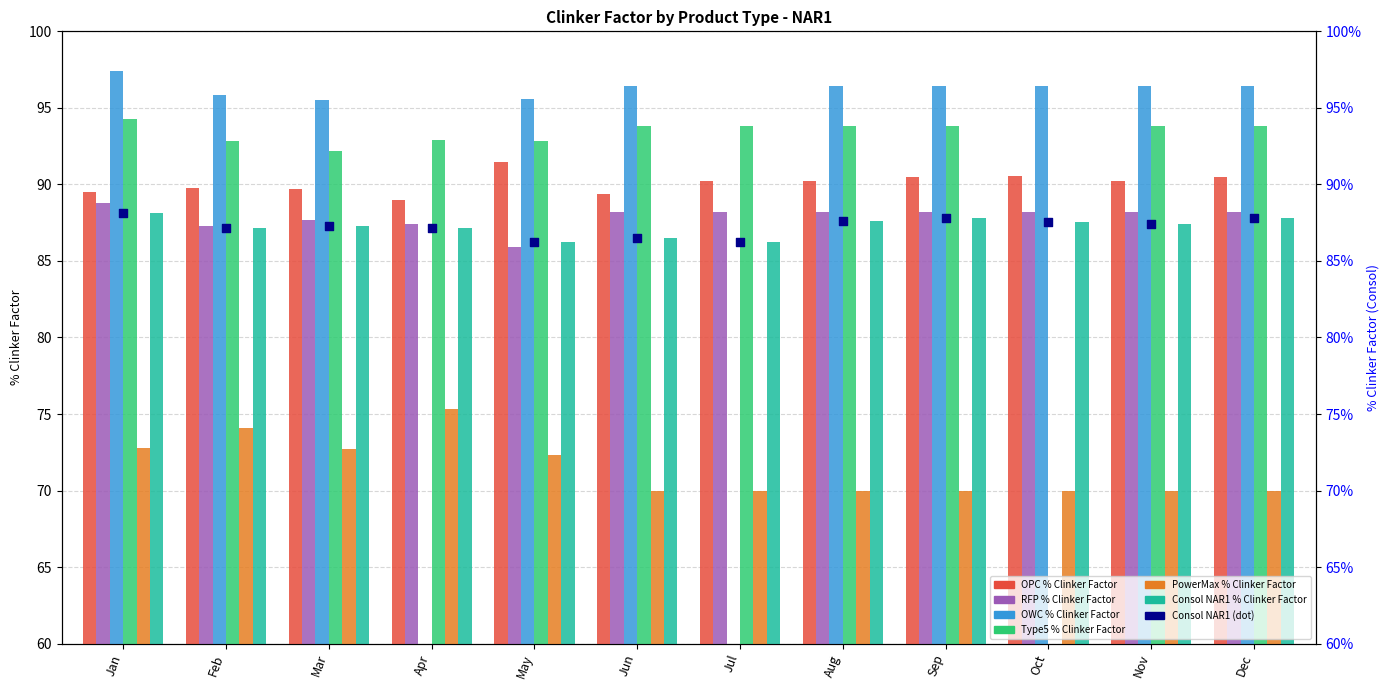

Which series contains the highest Y value?

OWC % Clinker Factor